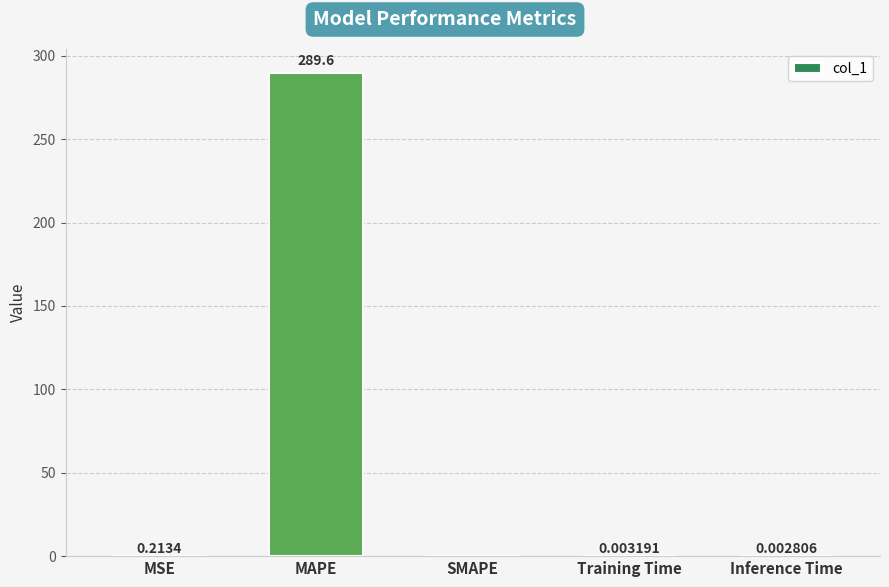

Is it true that the value at Training Time is 0.0?

True